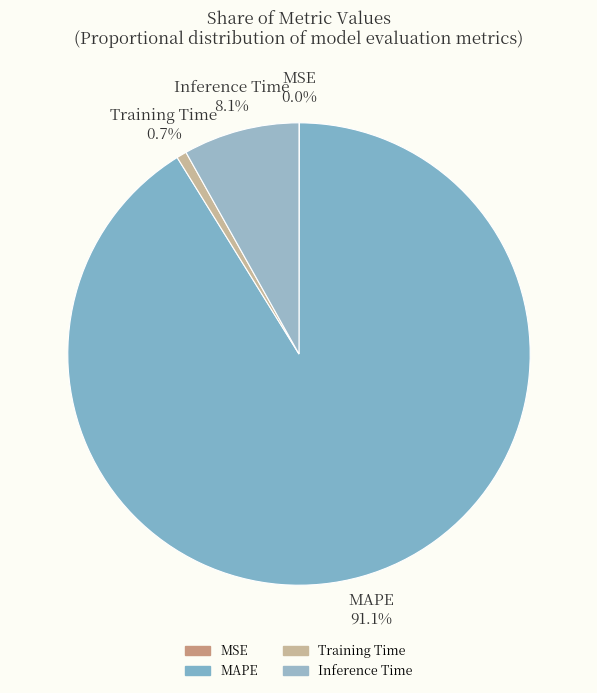

Between MAPE 91.1% and Training Time 0.7%, which is larger?

MAPE 91.1%